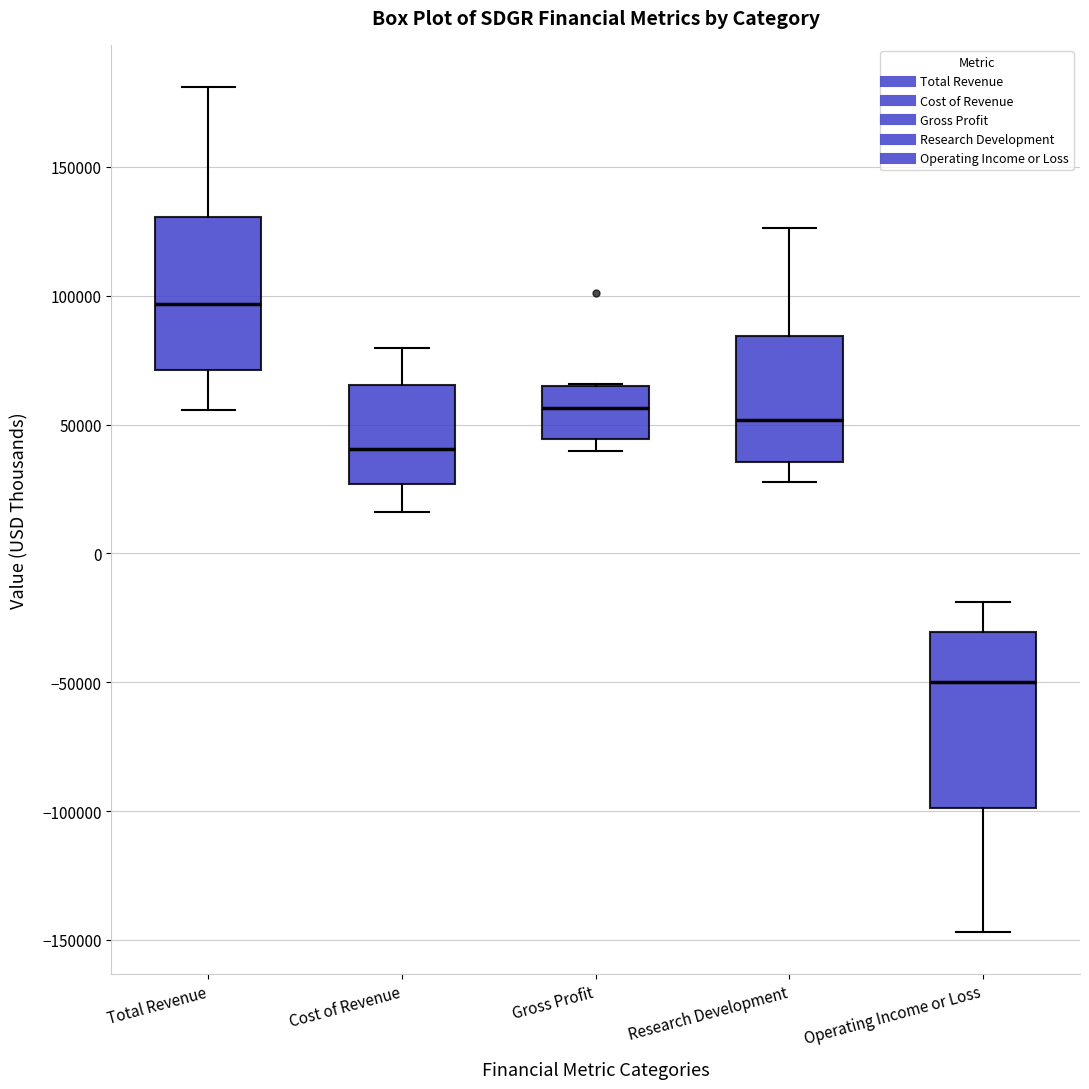

Where is the lower edge of the box for Total Revenue on the y-axis? The values are not printed on the chart, so give them approximately, as read against the axis.

70000